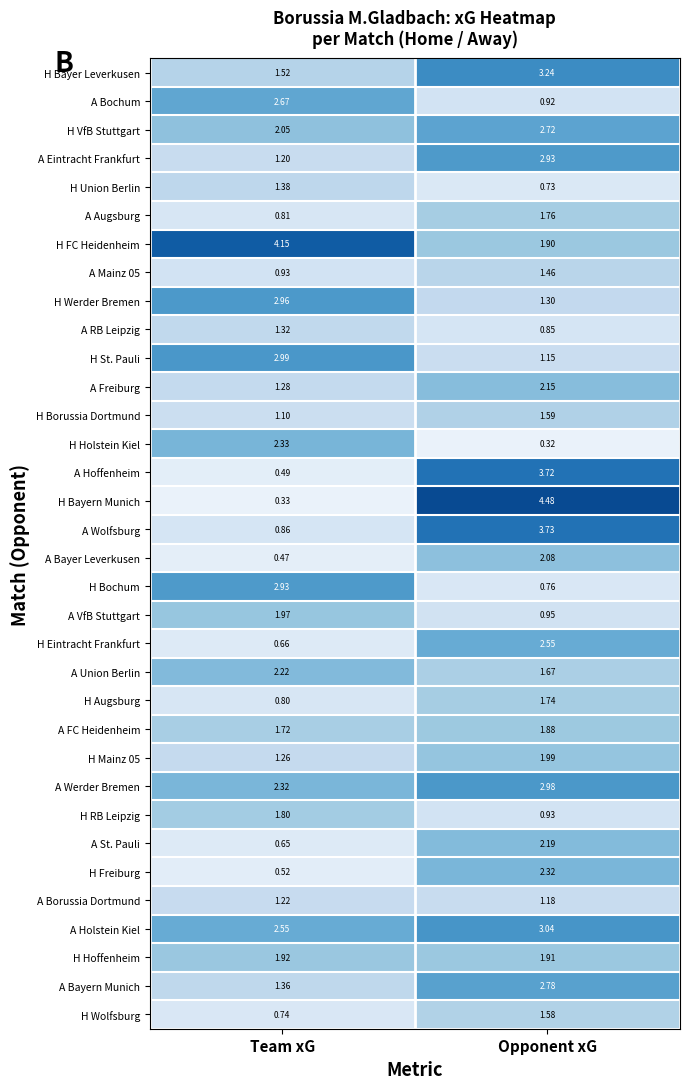

Between Team xG and Opponent xG, which series saw the biggest shift?

H Bayern Munich